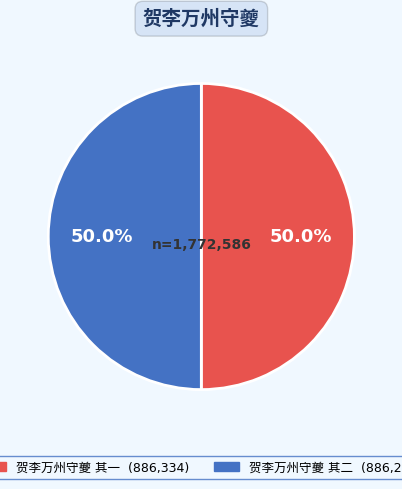

Which has a higher value, 贺李万州守夔 其二 or 贺李万州守夔 其一?

贺李万州守夔 其一